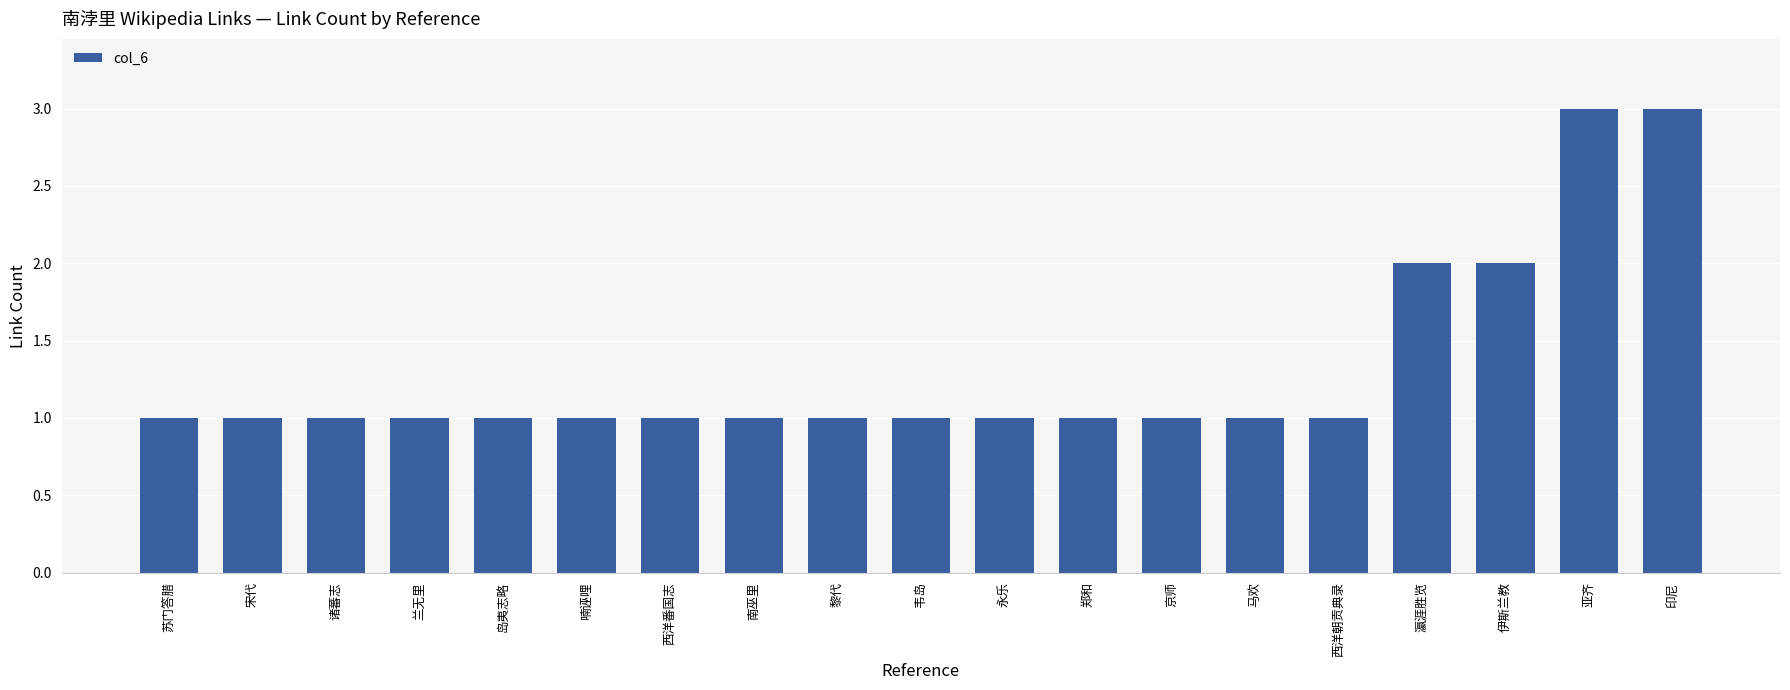

What is the difference between the second highest and second lowest values?

2